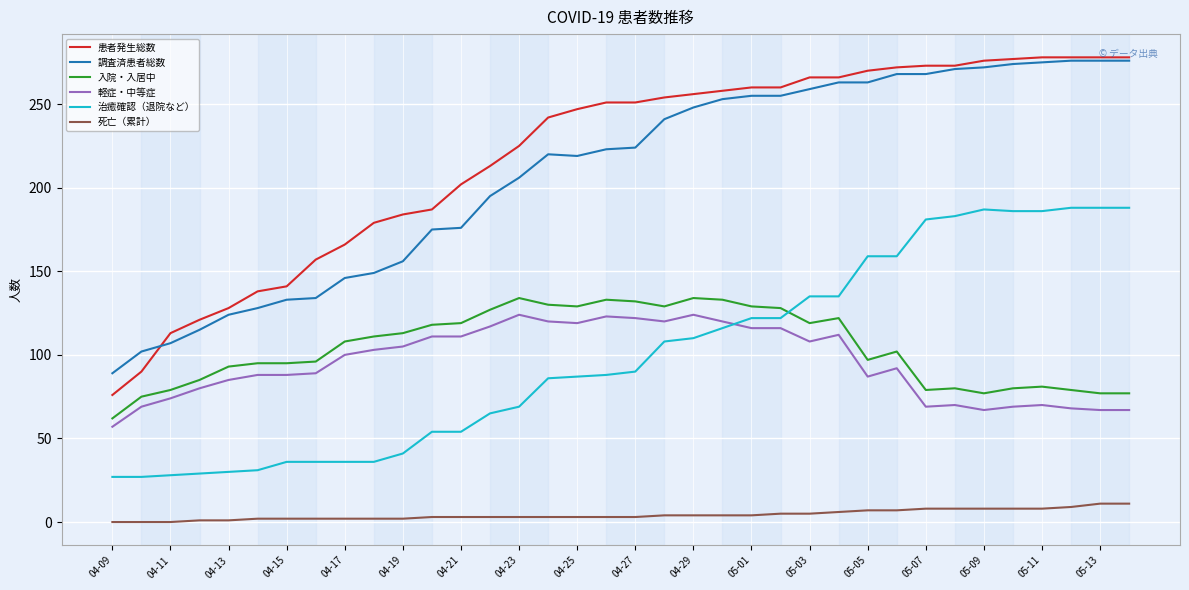

Which series has the widest spread of values?

患者発生総数